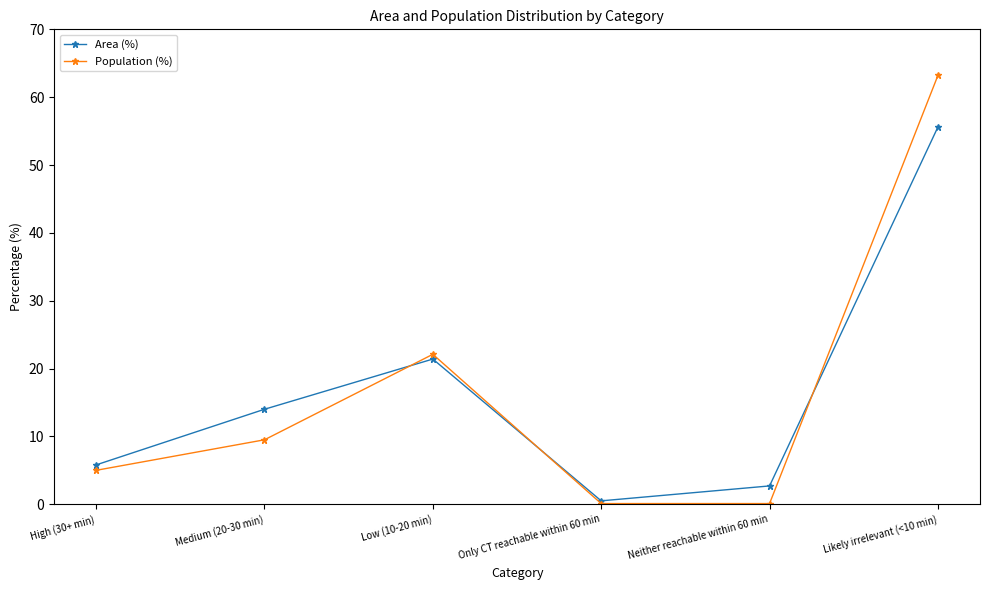

What is the spread (max minus min) of values at Likely irrelevant (<10 min)?

7.6